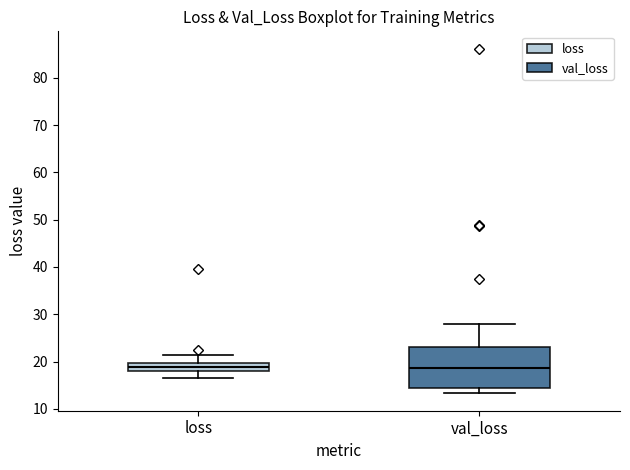

Comparing the boxes themselves (not the whiskers), which one is the tallest?

val_loss